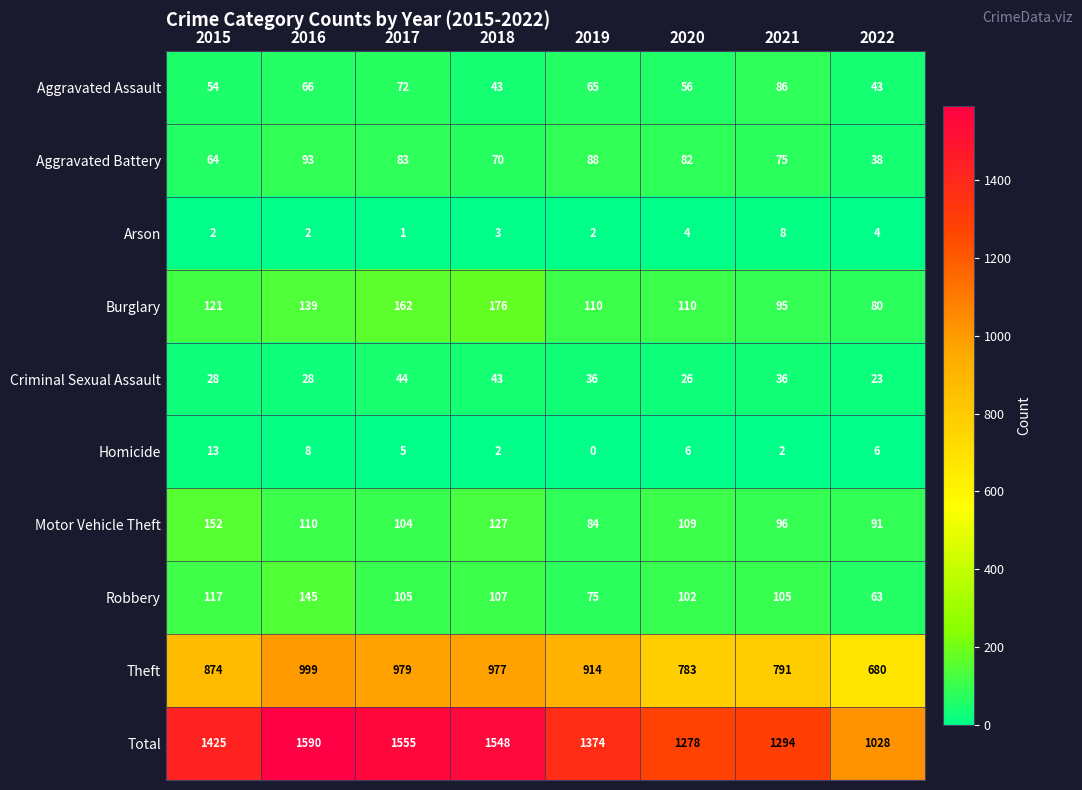

How many data points does each series have?

8